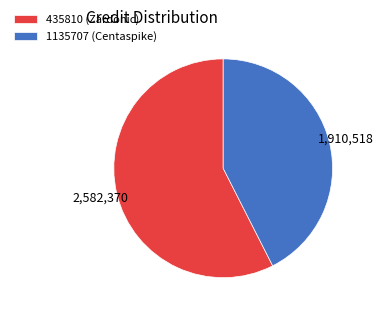

Approximately how many times larger is the value at 435810 (Zardonic) compared to 1135707 (Centaspike)?

1.4